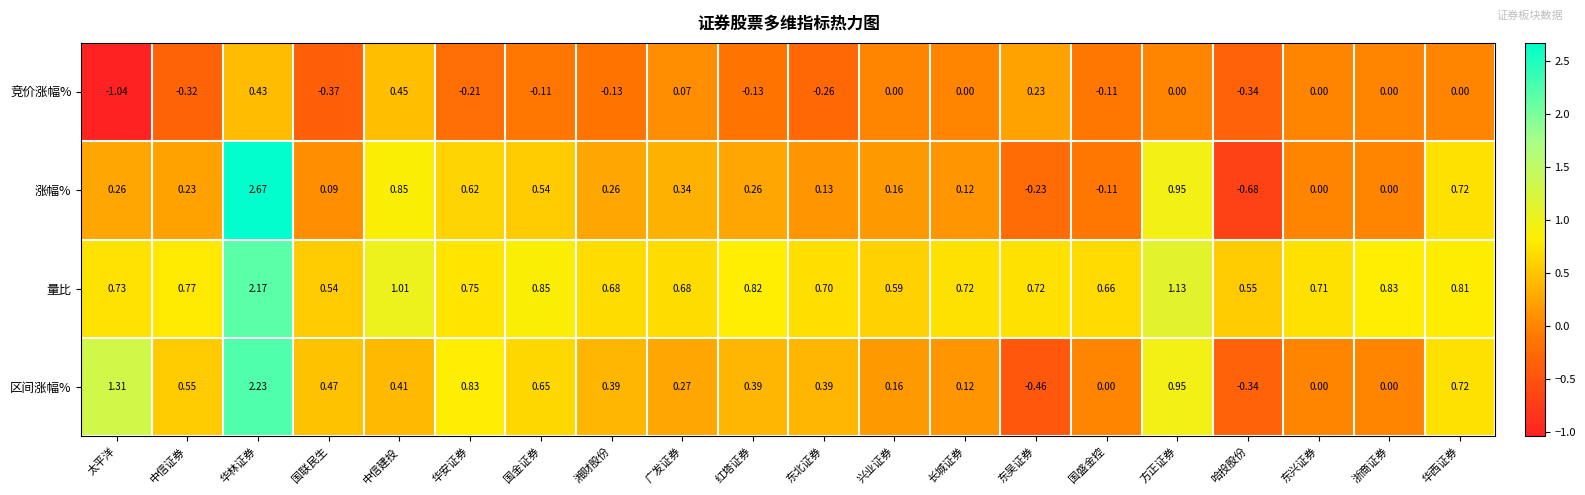

Which series has the largest total across all categories?

量比